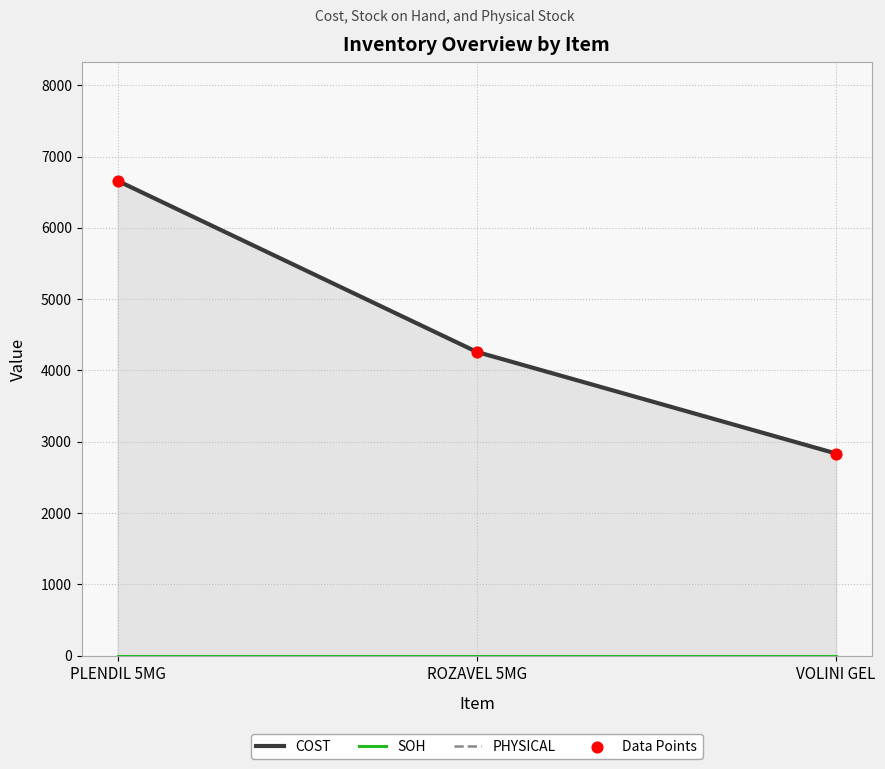

At which category is the sum across all series the highest?

PLENDIL 5MG